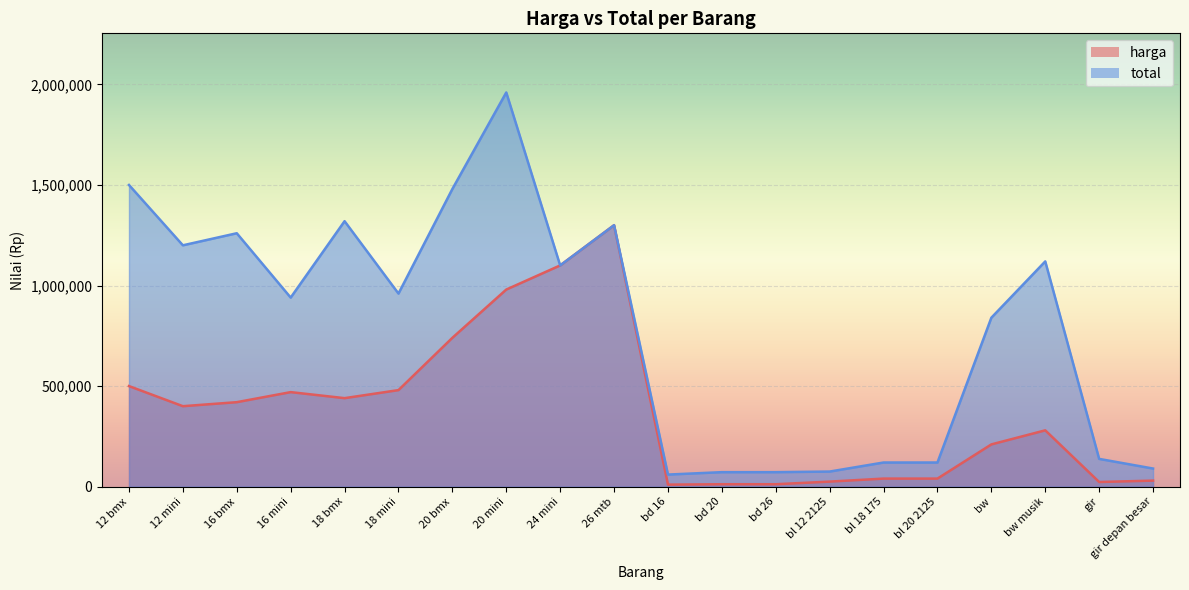

What is the sum of all total values?

15727000